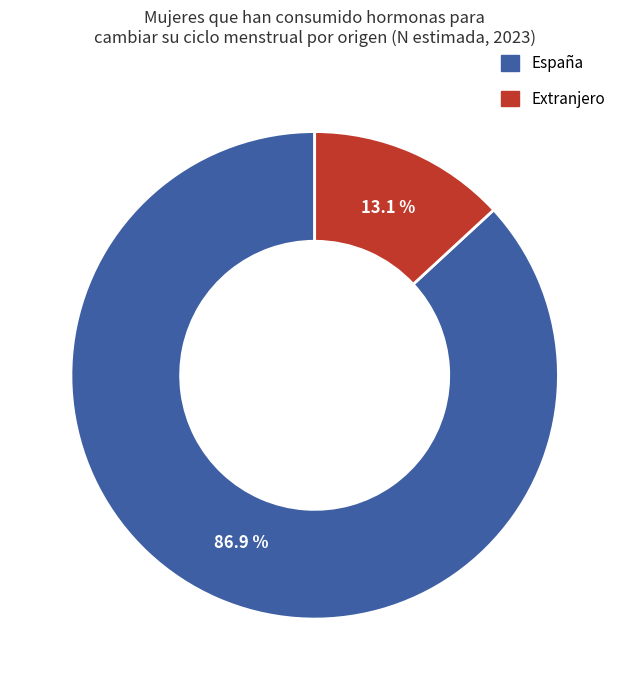

To the nearest percent, what is the difference between the largest and smallest slice percentages?

74%